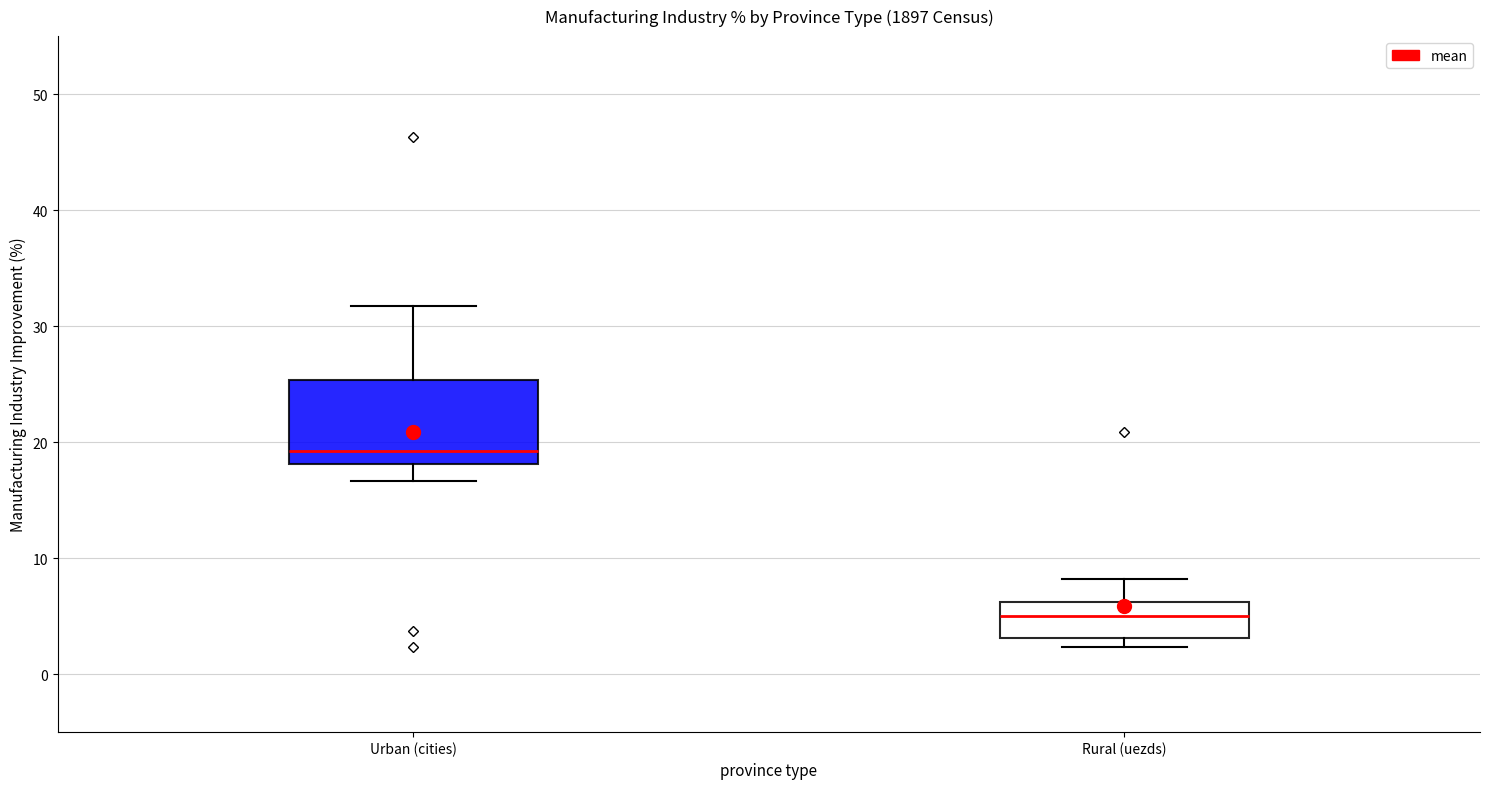

Reading left to right, transcribe this box plot: for each box, give where its median line is, the range the box spans, and where its two whiskers end, as read against the y-axis. The values are not printed on the chart, so give them approximately, as read against the axis.

Urban (cities): median 19, box 18 to 25, whiskers 17 to 32
Rural (uezds): median 5, box 3 to 6, whiskers 2 to 8